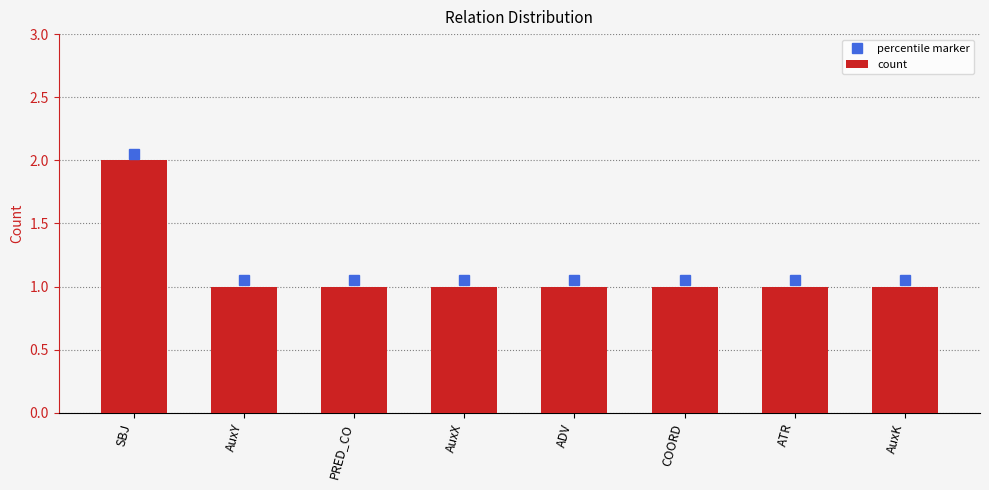

What position from the right is PRED_CO?

6